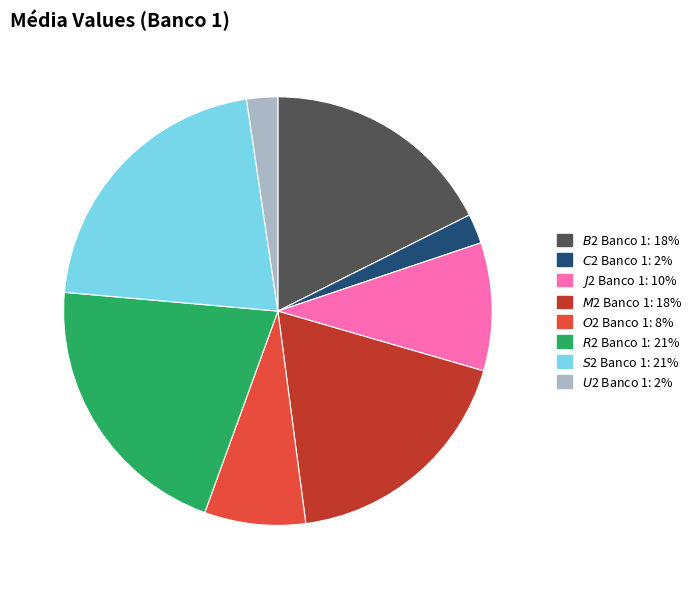

Is the sum of $C$2 Banco 1 and $U$2 Banco 1 greater than half?

No